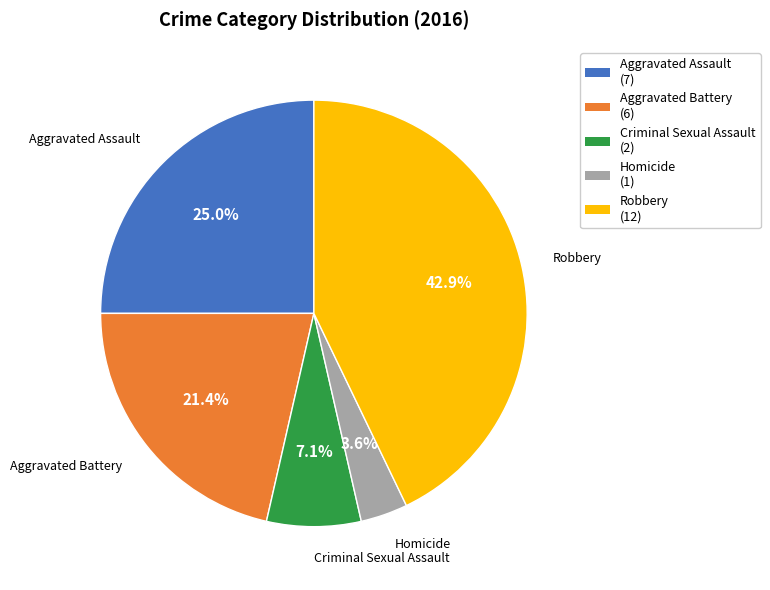

What percentage is NOT represented by Criminal Sexual Assault?

92.9%